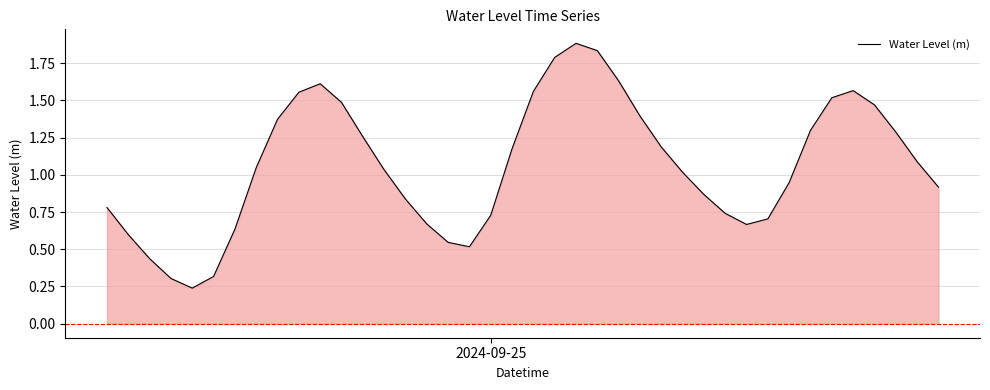

Reading left to right, list all the values displayed in this chart.

0.8	0.6	0.4	0.3	0.2	0.3	0.6	1.0	1.4	1.6	1.6	1.5	1.3	1.0	0.8	0.7	0.5	0.5	0.7	1.2	1.6	1.8	1.9	1.8	1.6	1.4	1.2	1.0	0.9	0.7	0.7	0.7	0.9	1.3	1.5	1.6	1.5	1.3	1.1	0.9